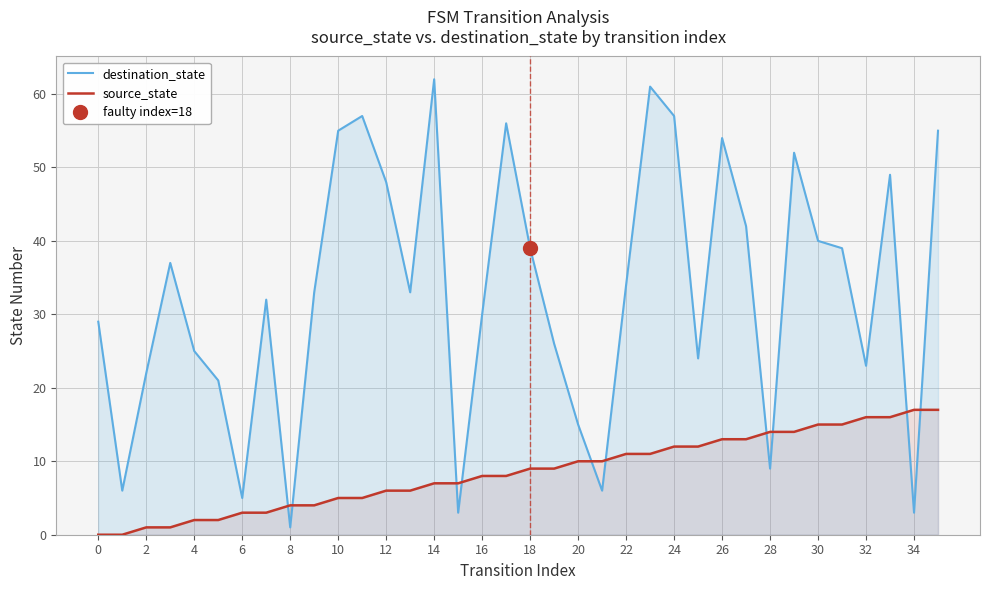

At how many categories does at least one series exceed 26?

22